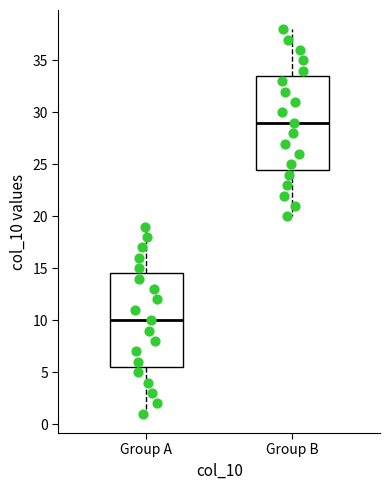

Reading left to right, read every box against the y-axis: the position of its median line, the range the box covers, and the ends of its whiskers. The values are not printed on the chart, so give them approximately, as read against the axis.

Group A: median 10.0, box 5.5 to 14.5, whiskers 1.0 to 19.0
Group B: median 29.0, box 24.5 to 33.5, whiskers 20.0 to 38.0